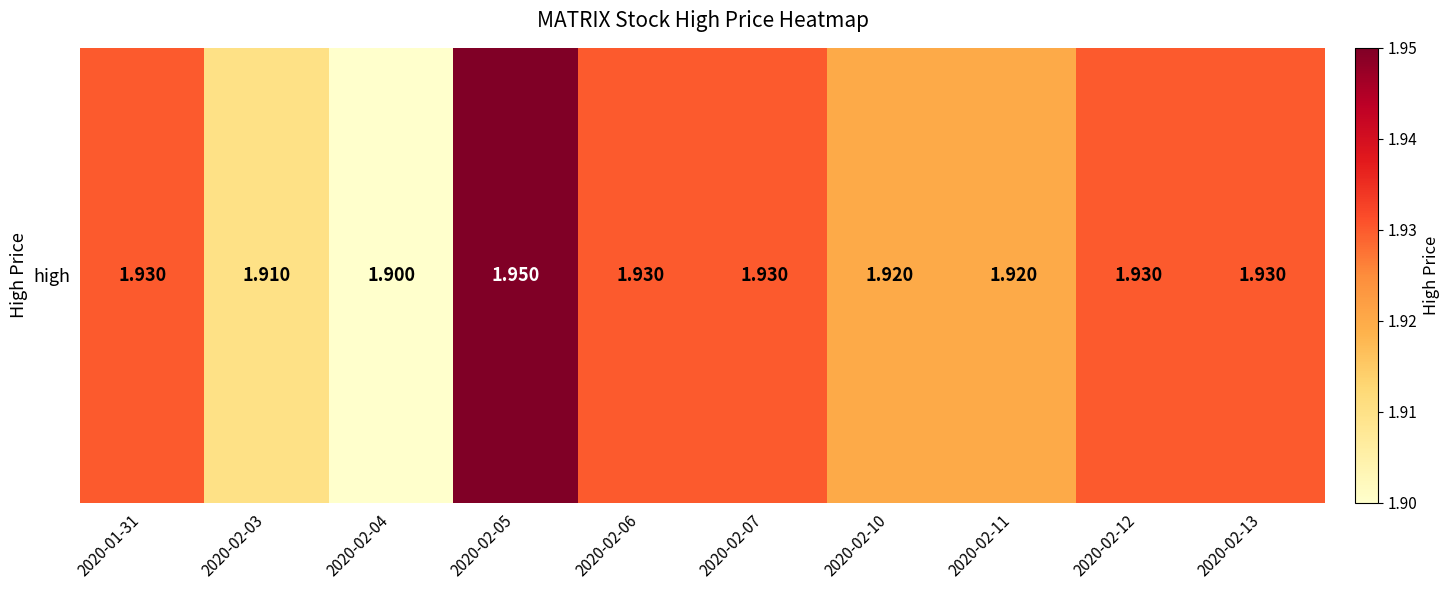

Is it true that the value at 2020-02-06 is 3.4?

False